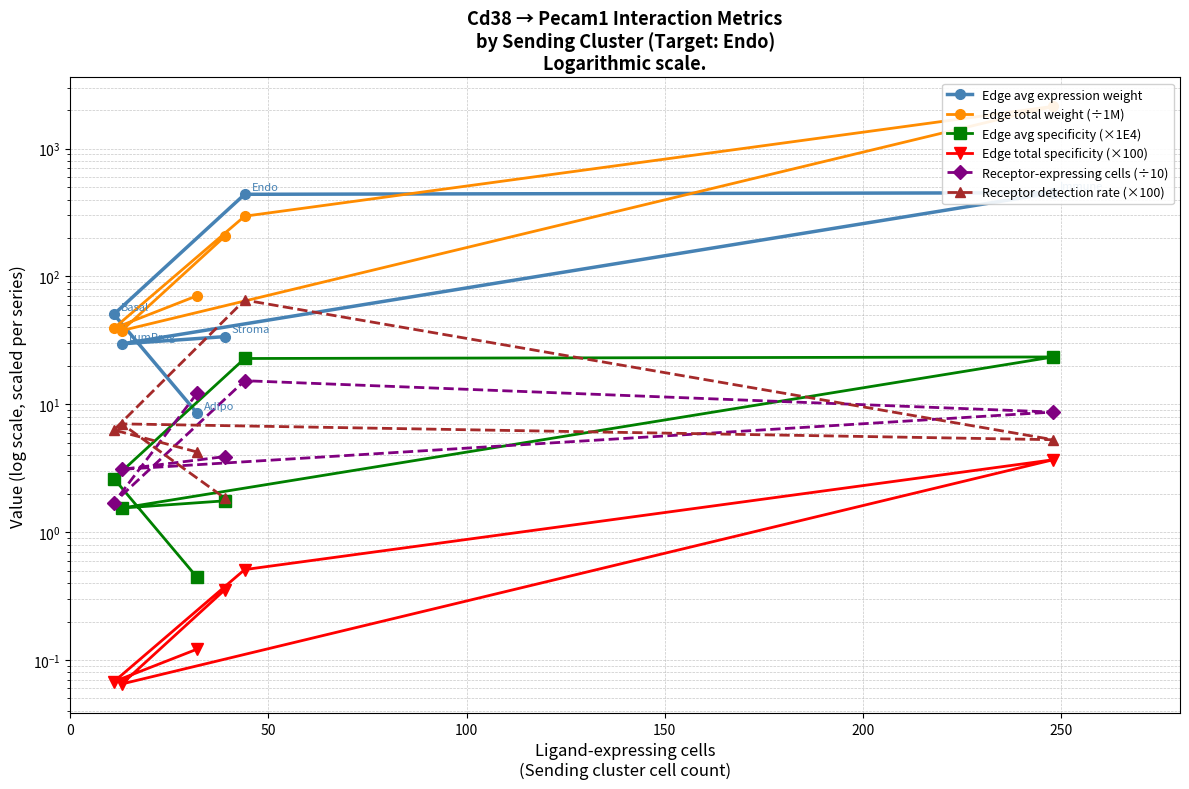

How many data points in Edge total weight (÷1M) are less than 205?

3